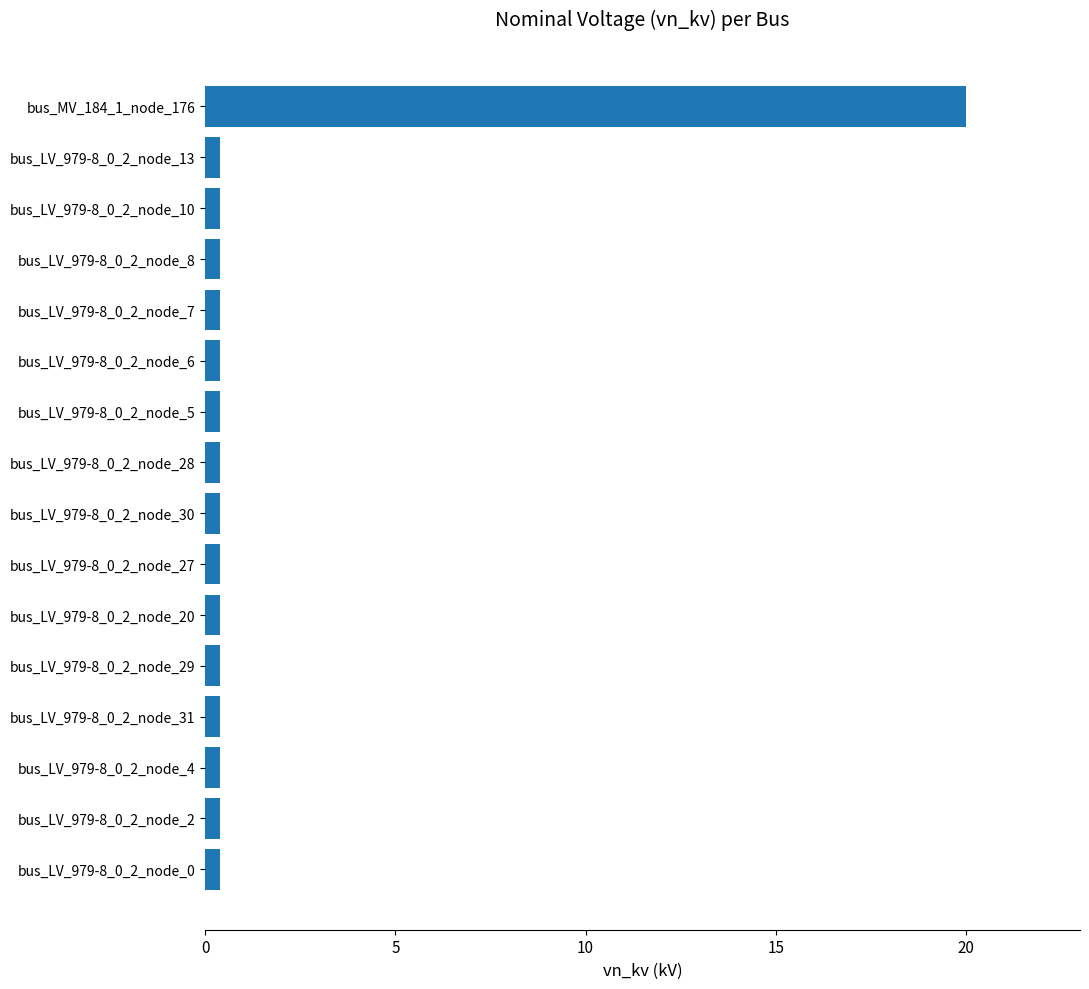

Which label corresponds to the largest value in the chart?

bus_MV_184_1_node_176